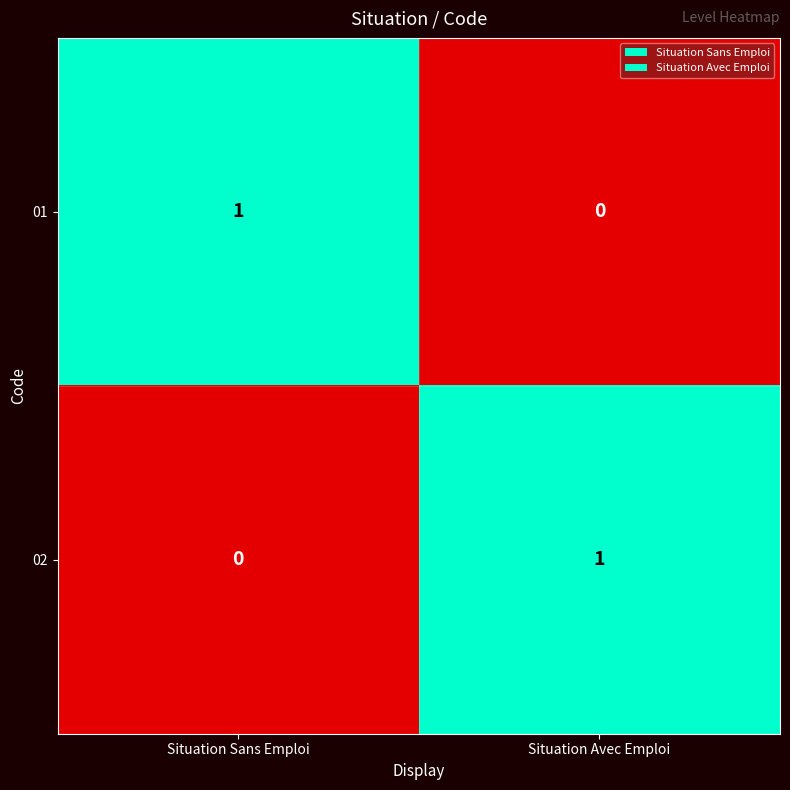

The 01 series shows 0 at Situation Avec Emploi. True or false?

True